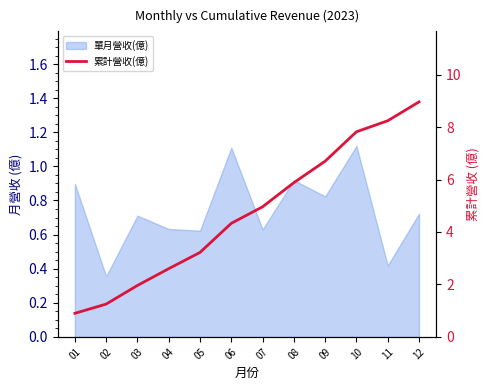

How many data points are above 4?

7